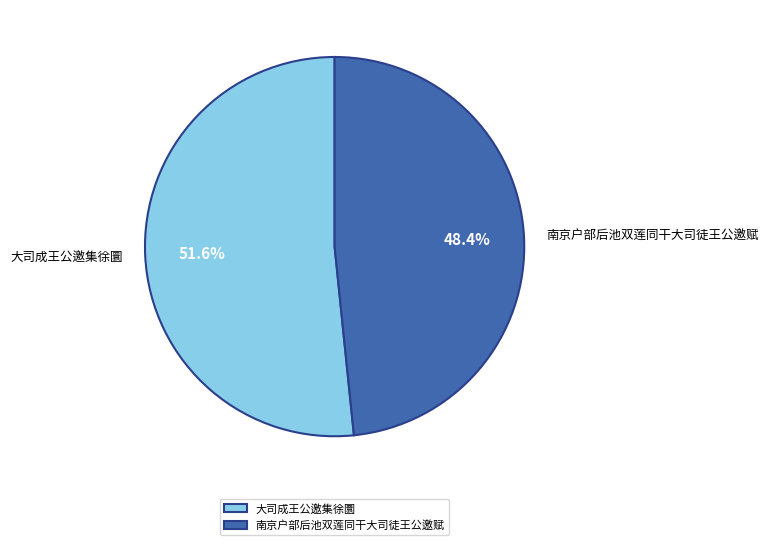

How many slices are in this pie chart?

2